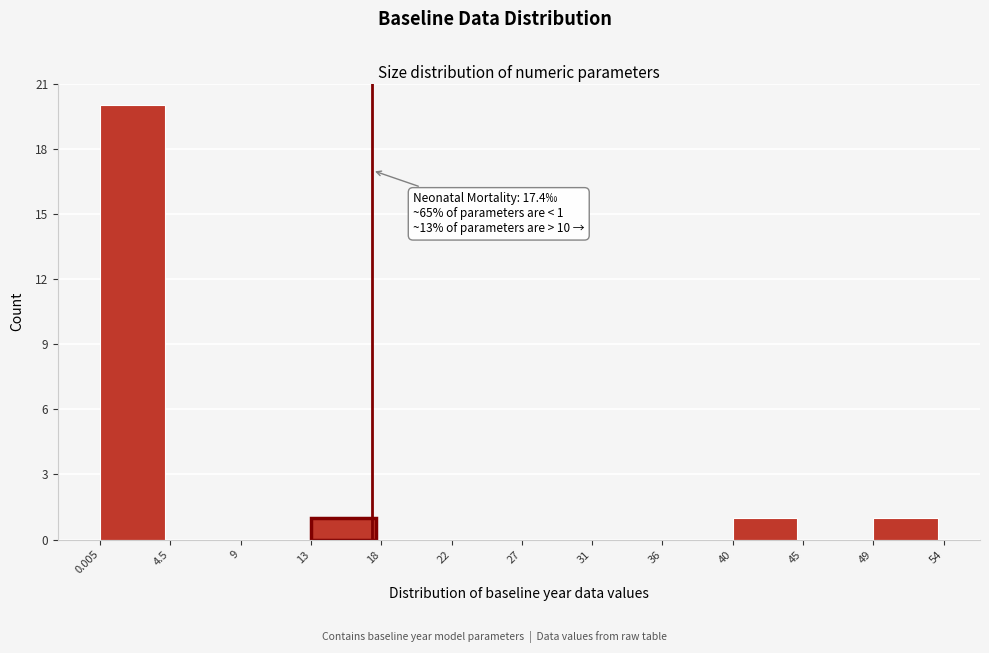

Which range on the x-axis has the tallest bar?

0.005 to 4.5